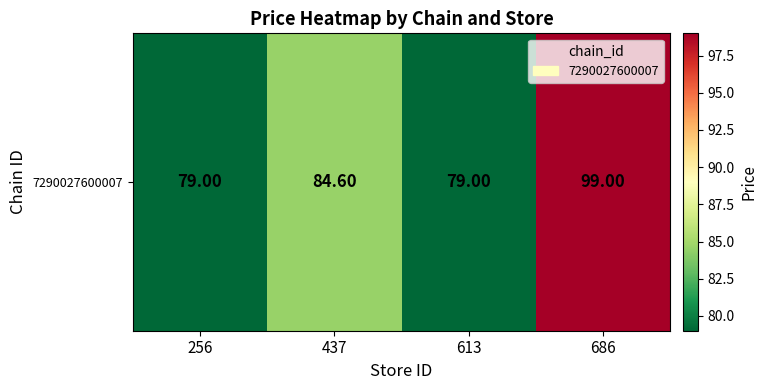

What is the difference between the values at 686 and 613?

20.0